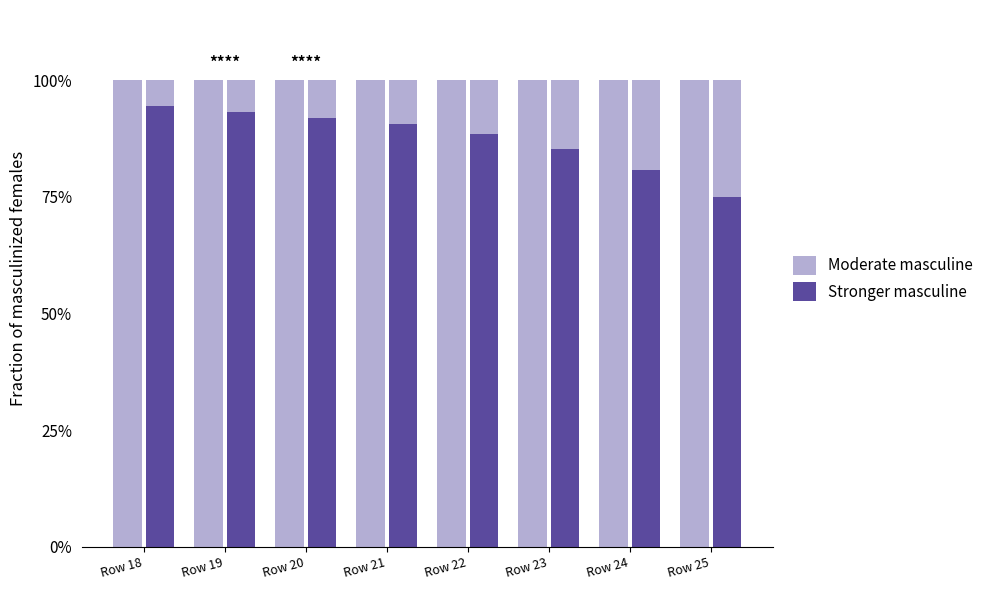

At which label is Moderate masculine closest to 100?

Row 18